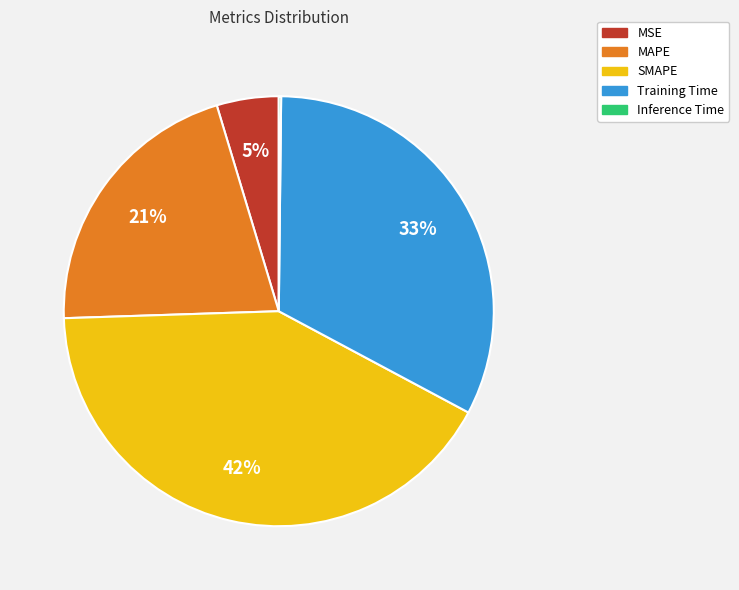

Does SMAPE account for over 50% of the chart?

No